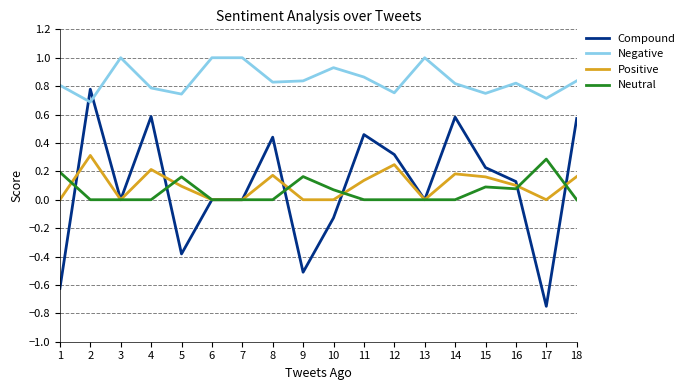

Is it true that Compound equals 0.6 at 7?

False